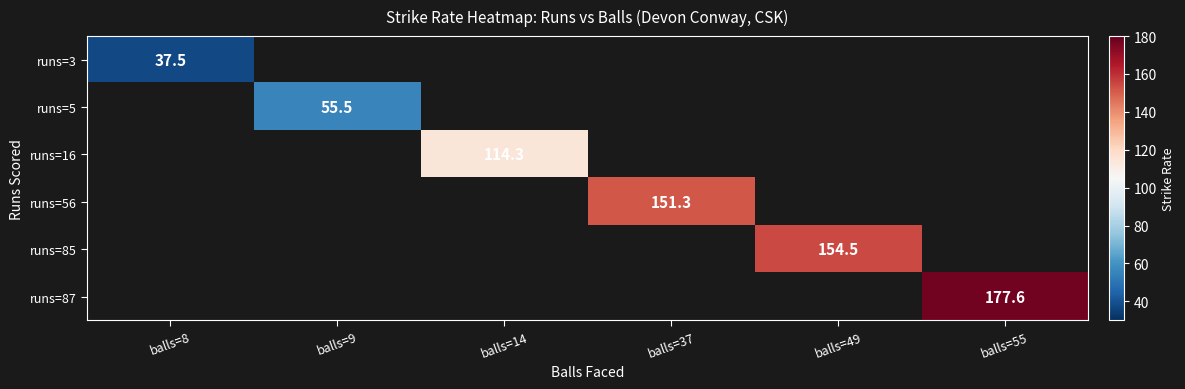

What is the maximum value shown in the chart?

177.6